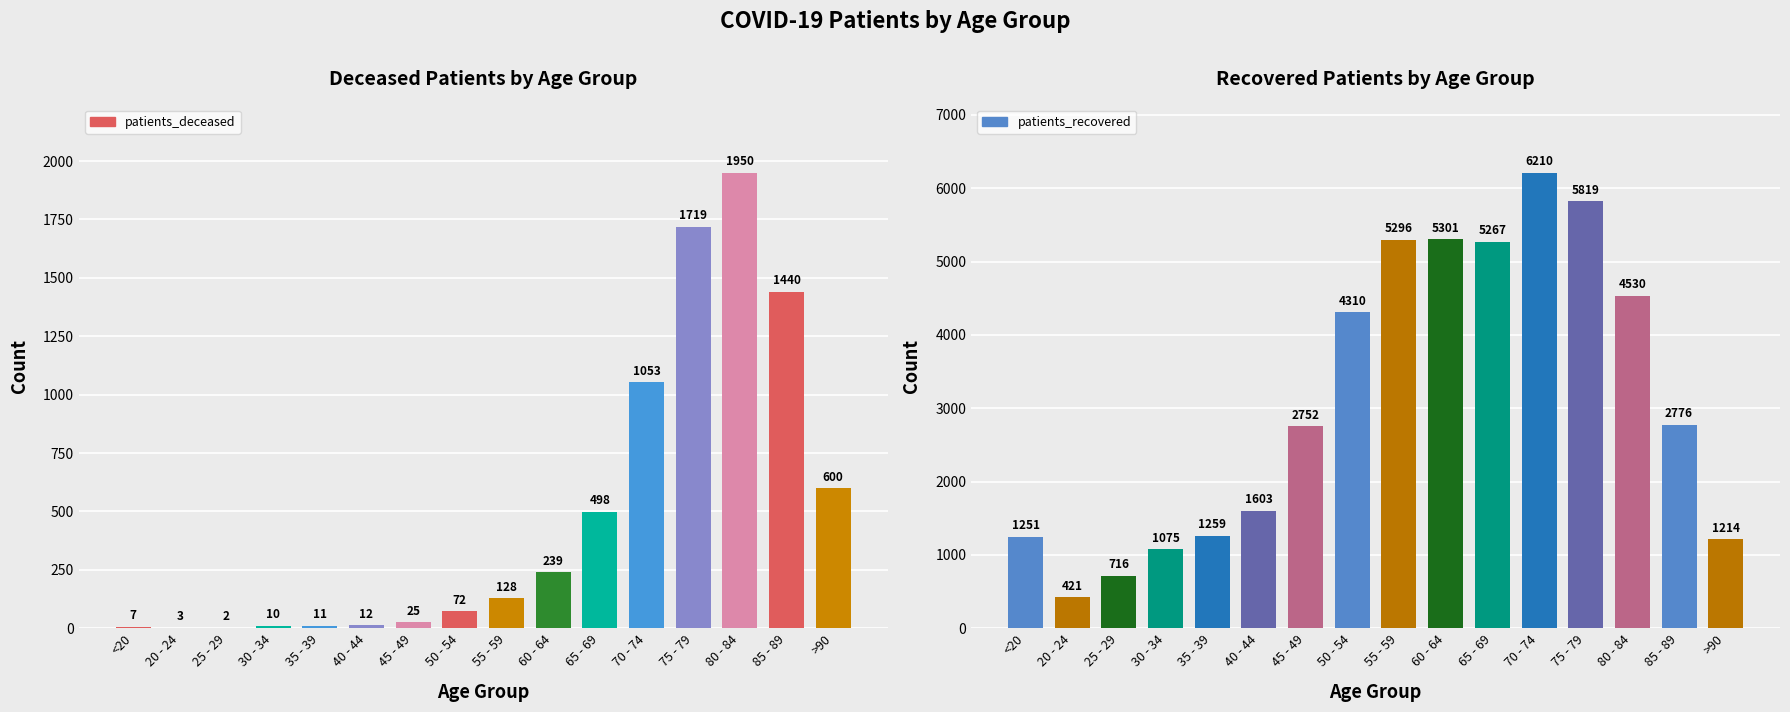

At which label is patients_recovered closest to 3315?

85 - 89